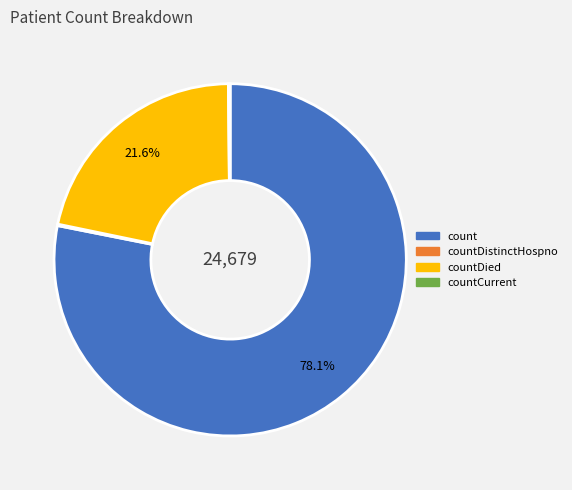

Is there a majority slice in this chart?

Yes